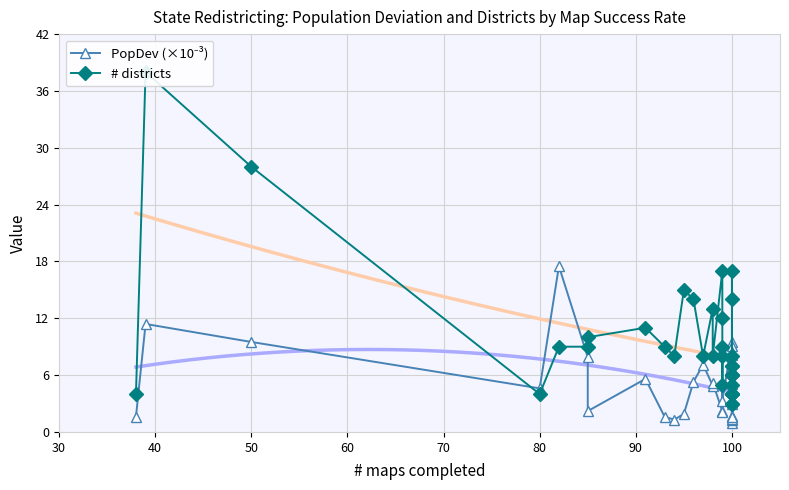

True or false: PopDev (×10⁻³) has more than 0 points higher than both neighbors.

True